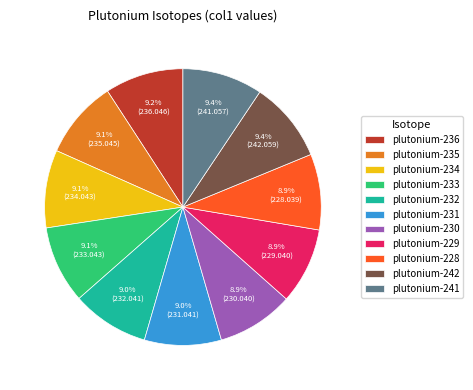

Combined, do plutonium-233 and plutonium-231 account for over 50%?

No